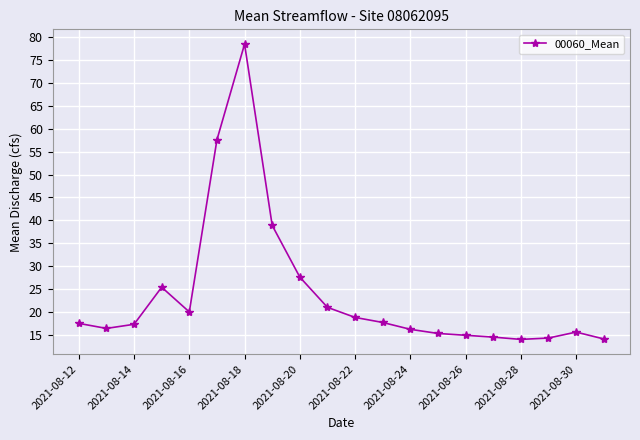

What is the maximum value shown in the chart?

78.5